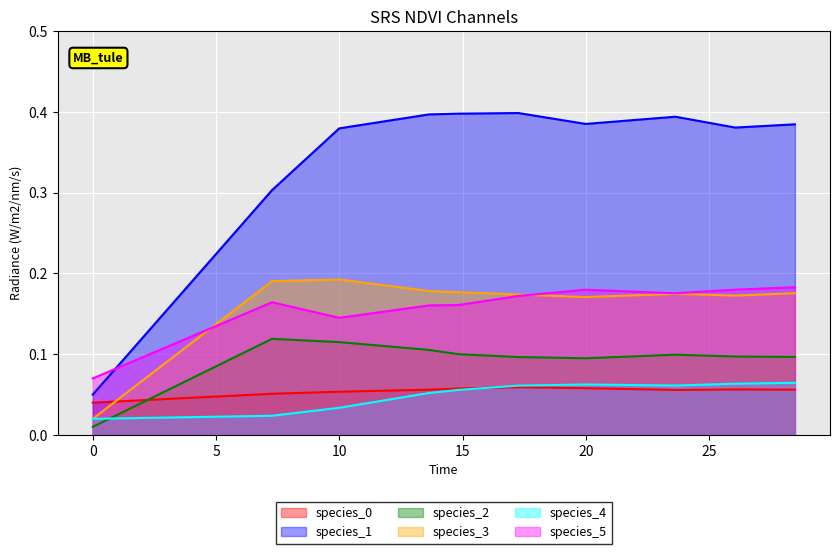

List the series in order of their peak value, lowest first.

species_0, species_4, species_2, species_5, species_3, species_1